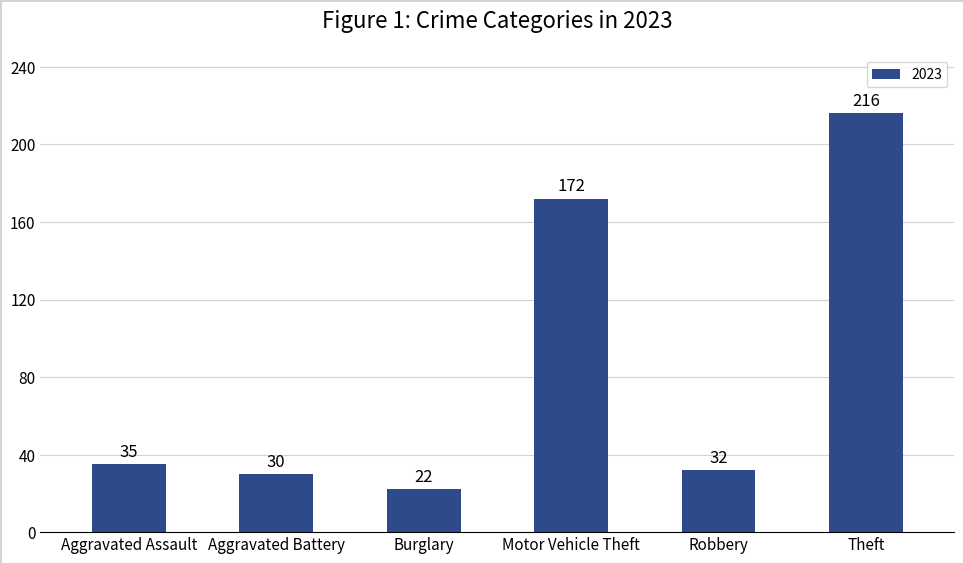

What is the ratio of the value at Burglary to the value at Aggravated Assault?

0.6